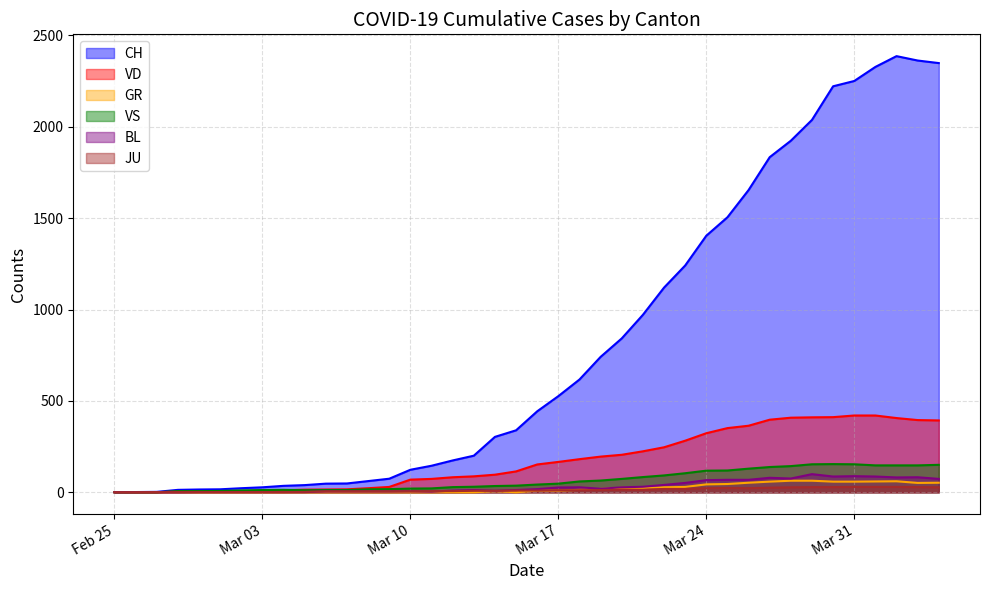

What is the difference between the highest and lowest values at 2020-03-19?

729